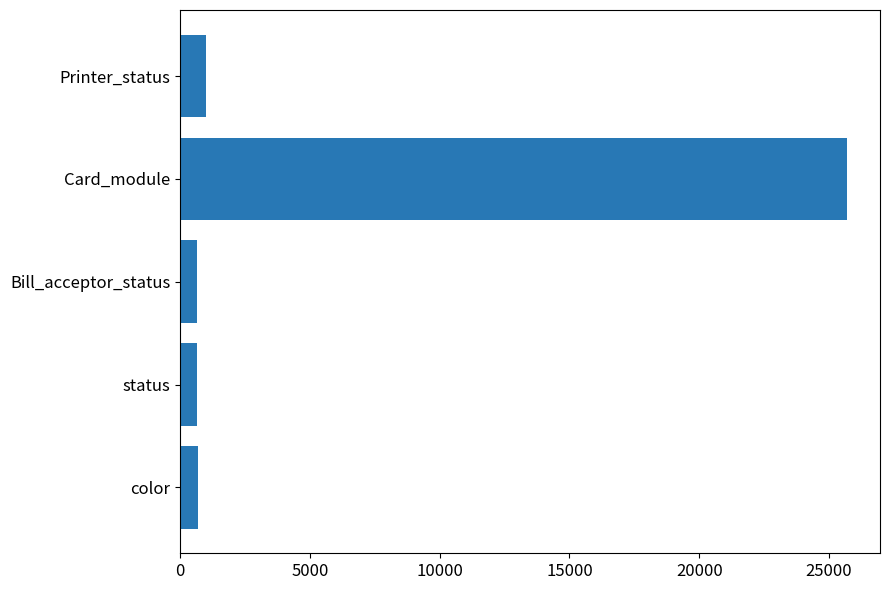

Approximately how many times larger is the value at status compared to Printer_status?

0.7